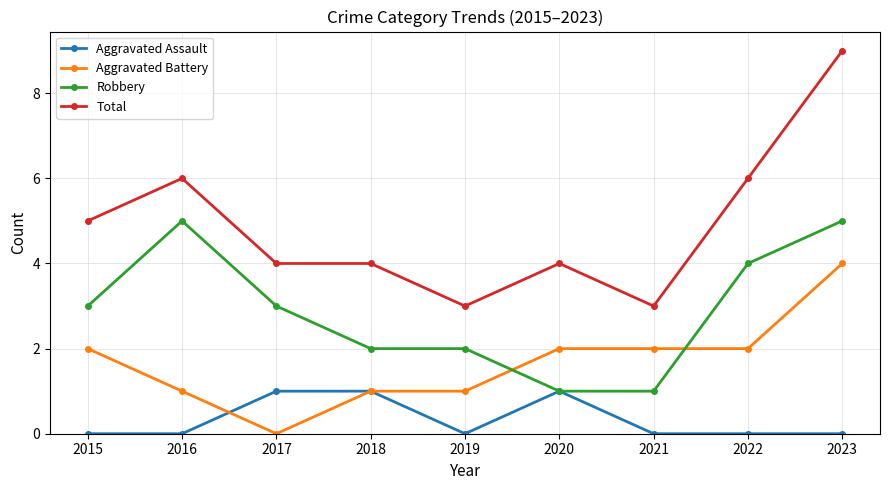

Rank the series at 2015 from highest to lowest value.

Total, Robbery, Aggravated Battery, Aggravated Assault